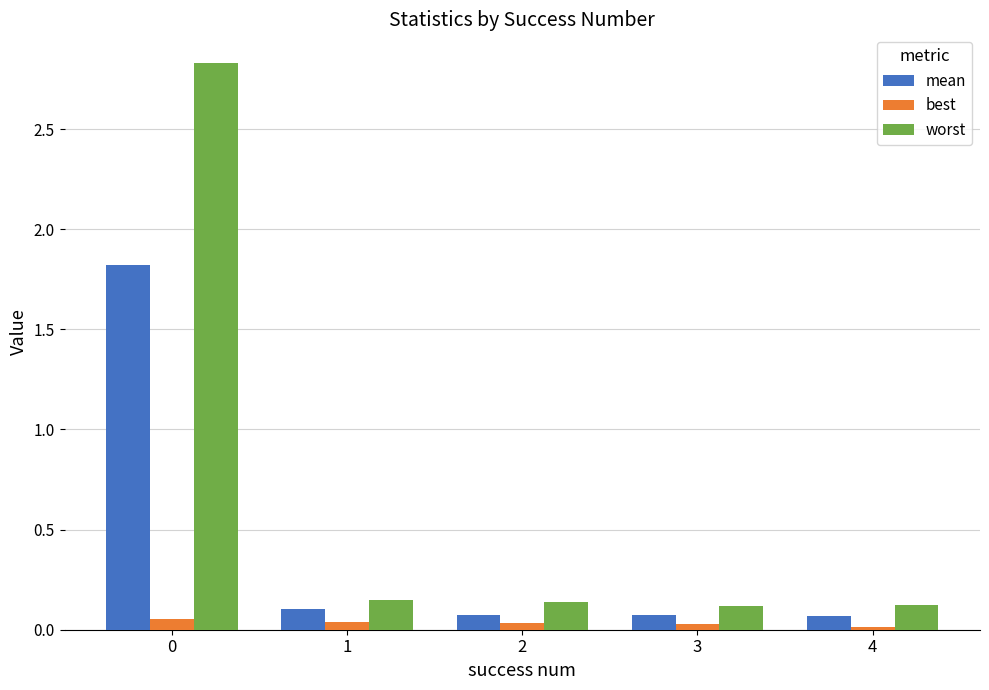

The best series shows 0.0 at 2. True or false?

True